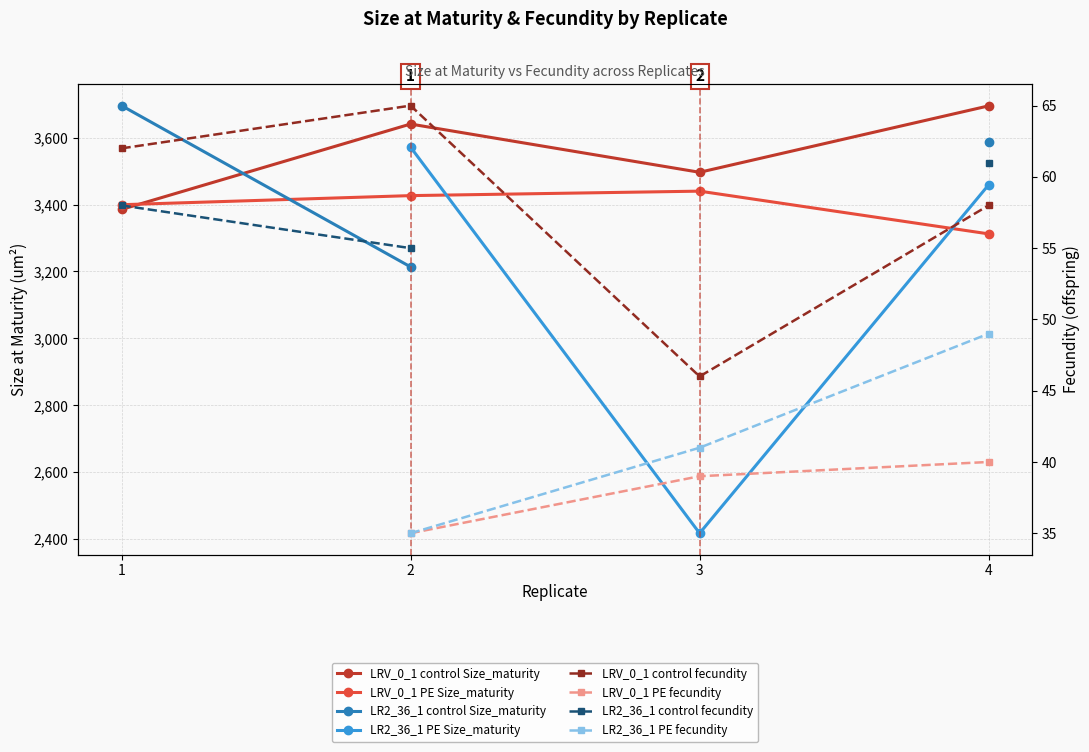

What is the value of the LRV_0_1 control Size_maturity point at the 1st from the left?

3385.6